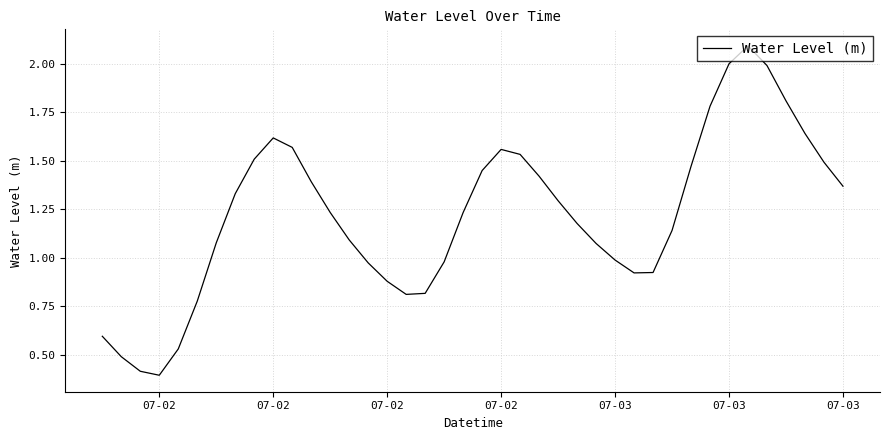

What is the greatest value displayed?

2.1